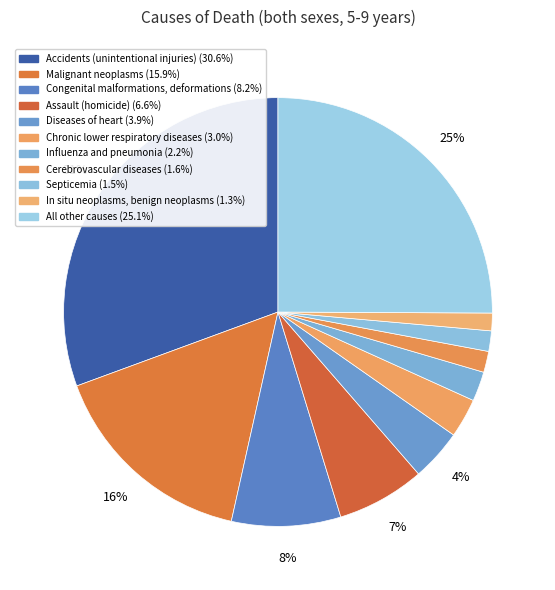

To the nearest percent, what portion does Cerebrovascular diseases represent?

2%